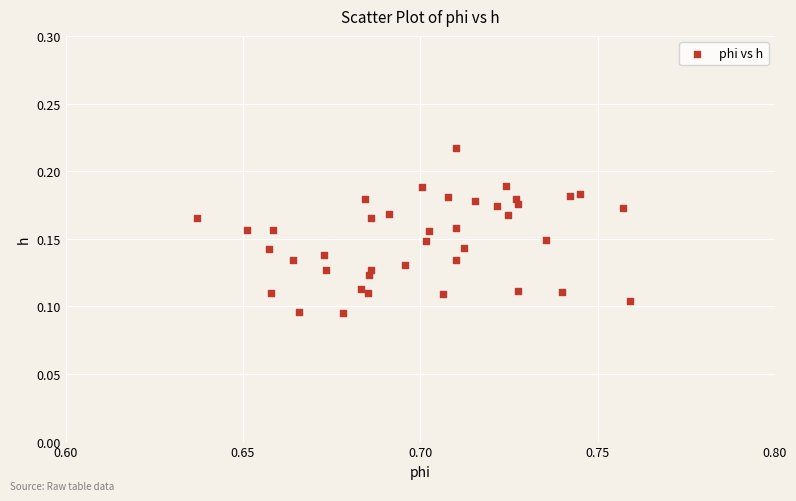

Count the number of points in this scatter plot.

40